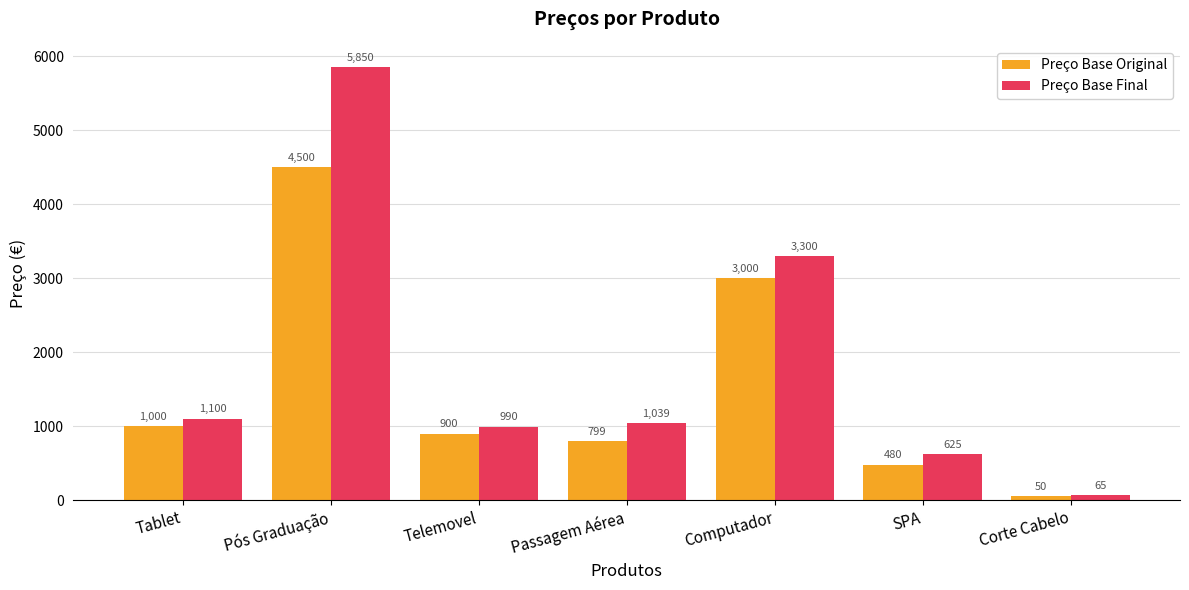

How many categories are shown in the chart?

7